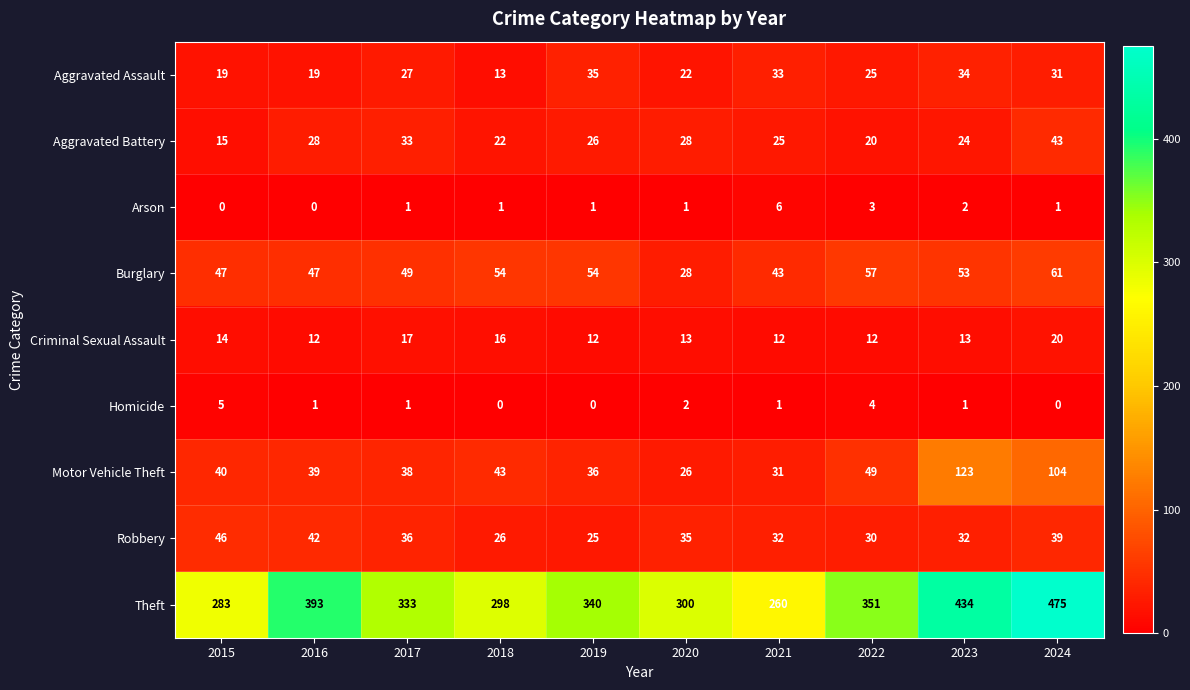

What is the sum of the Robbery values at 2021 and 2017?

68